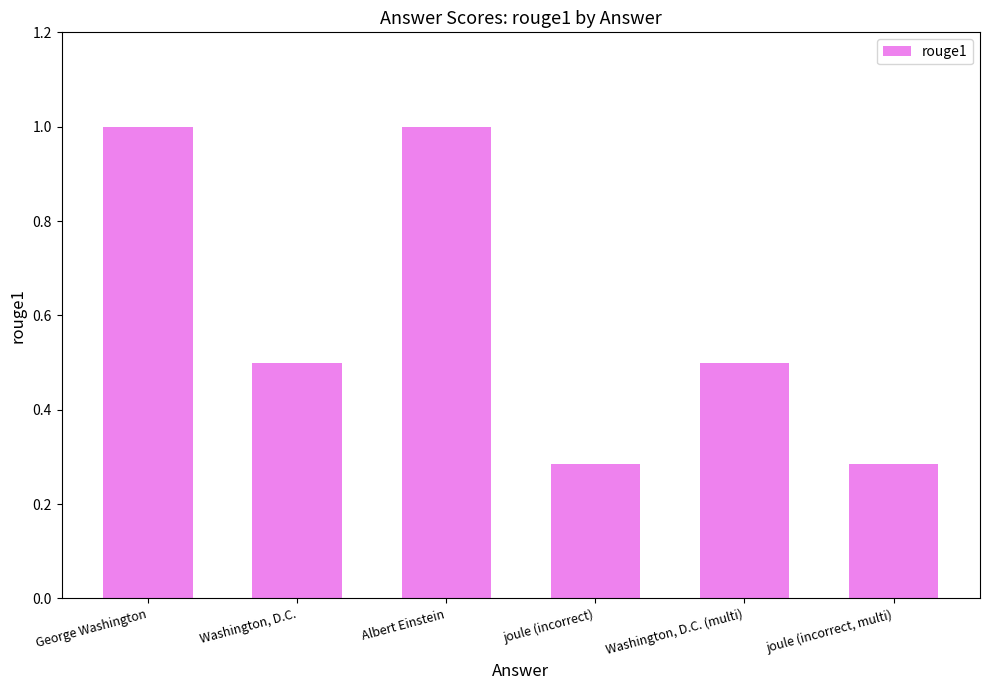

What is the difference between the values at Albert Einstein and Washington, D.C. (multi)?

0.5